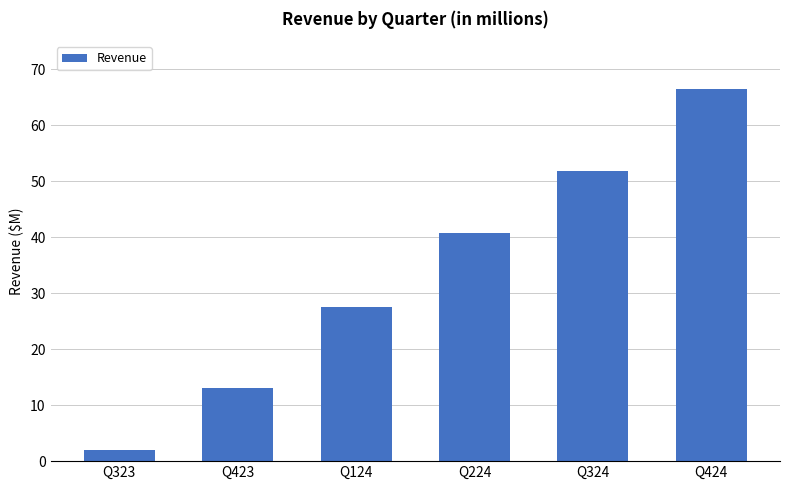

What is the label of the 6th bar from the right?

Q323